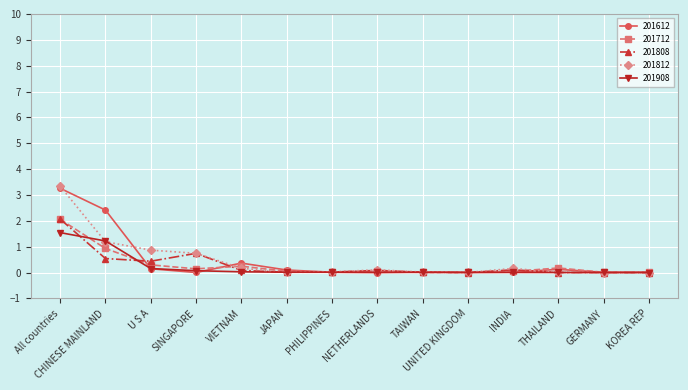

What is the difference between the highest and lowest values at All countries?

1.8